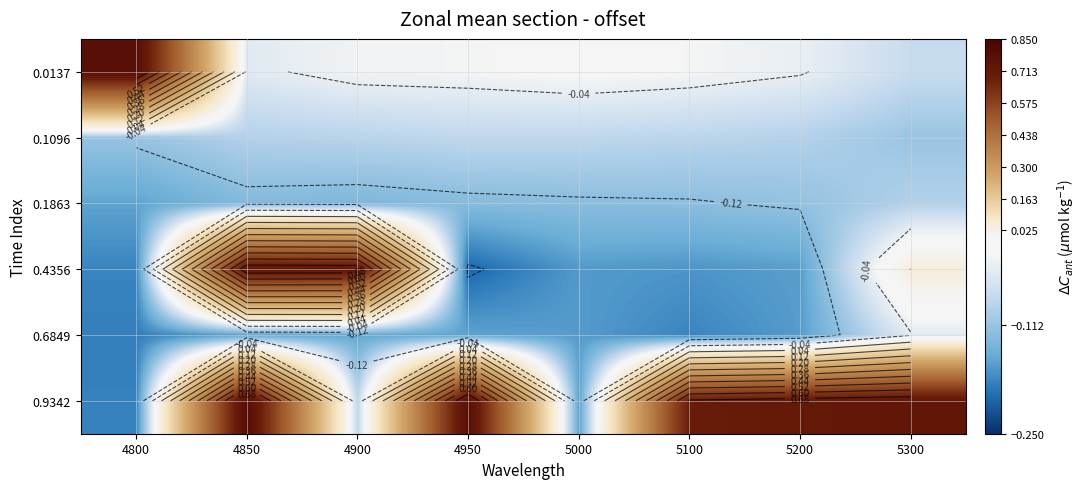

Is the value of 0.6849 at 5300 greater than the value of 0.0137 at 4950?

No